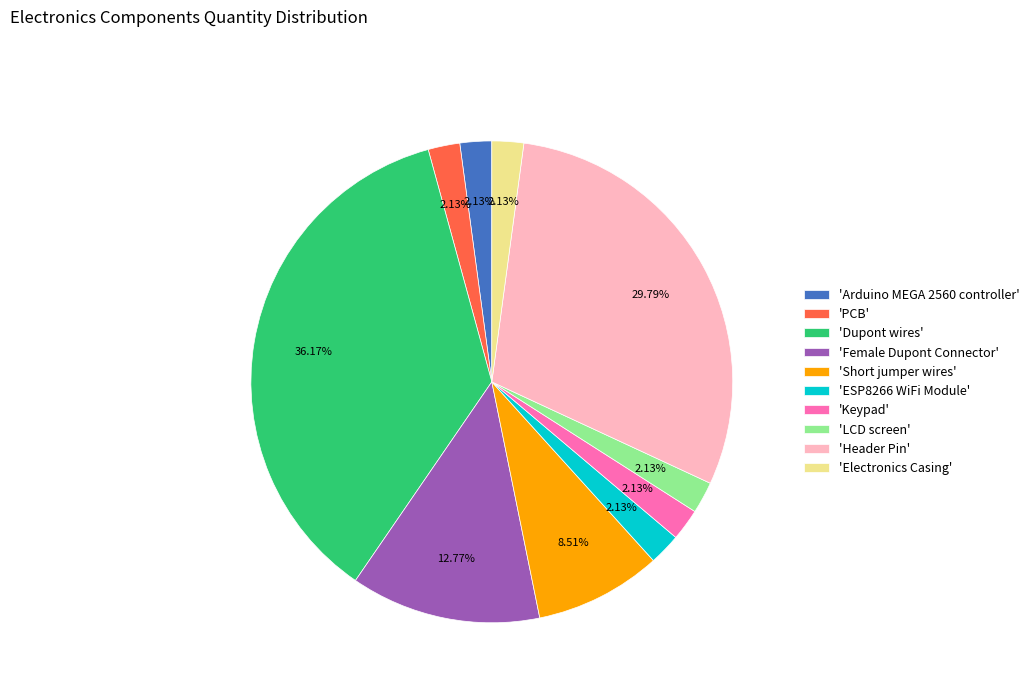

Is there any slice that represents more than half of the pie?

No